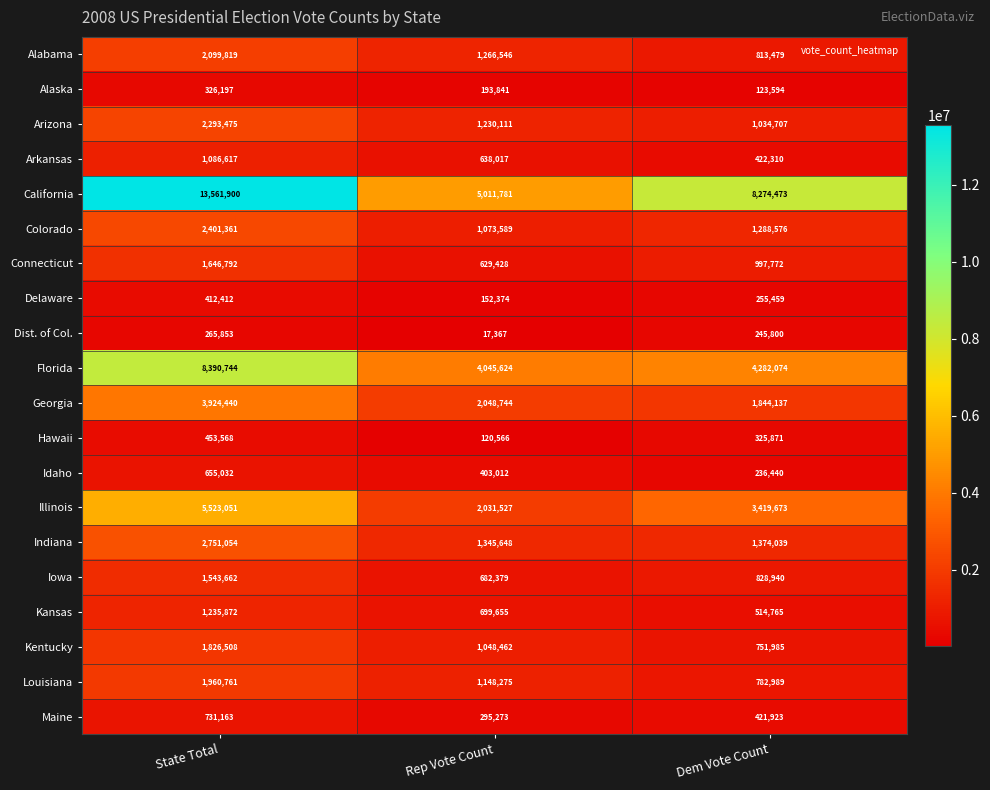

What is the sum of all Idaho values?

1294484